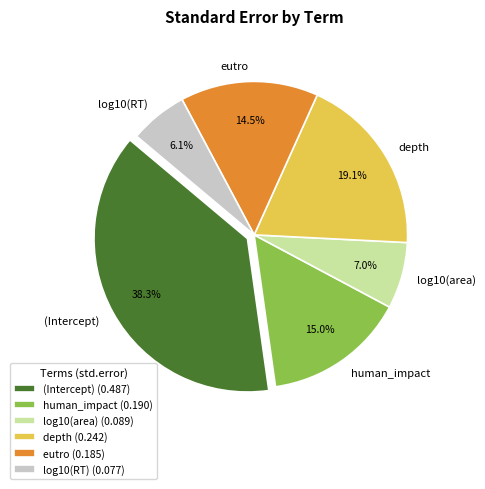

Count the number of slices in the pie.

6